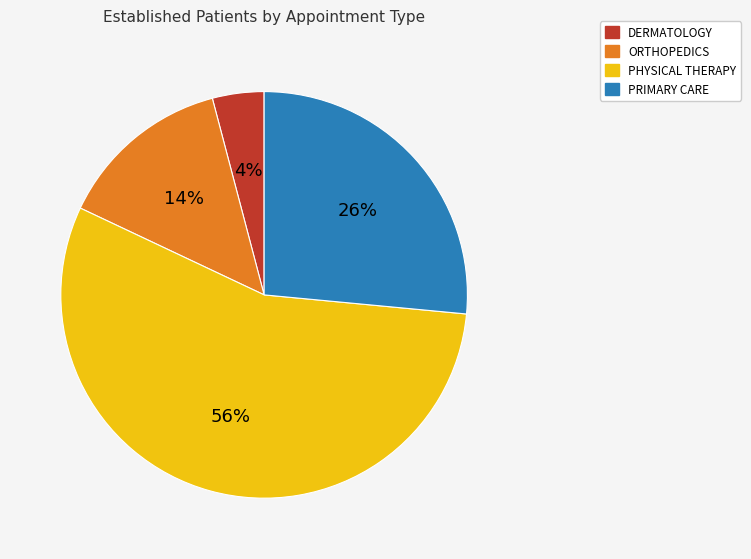

Between ORTHOPEDICS and PRIMARY CARE, which is larger?

PRIMARY CARE